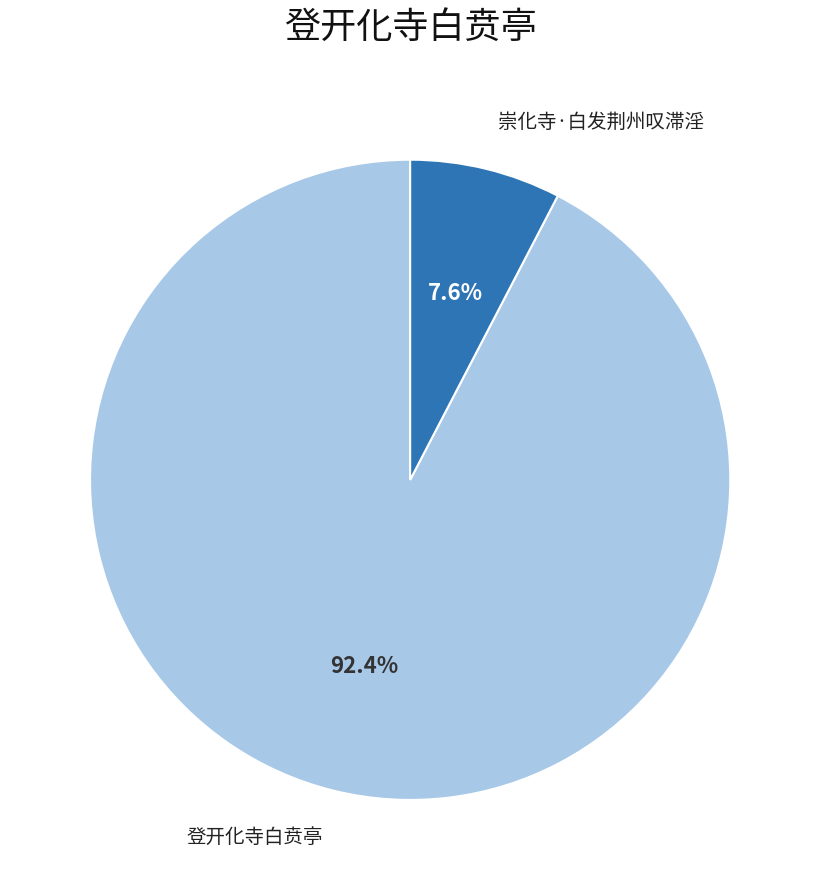

Is there a majority slice in this chart?

Yes